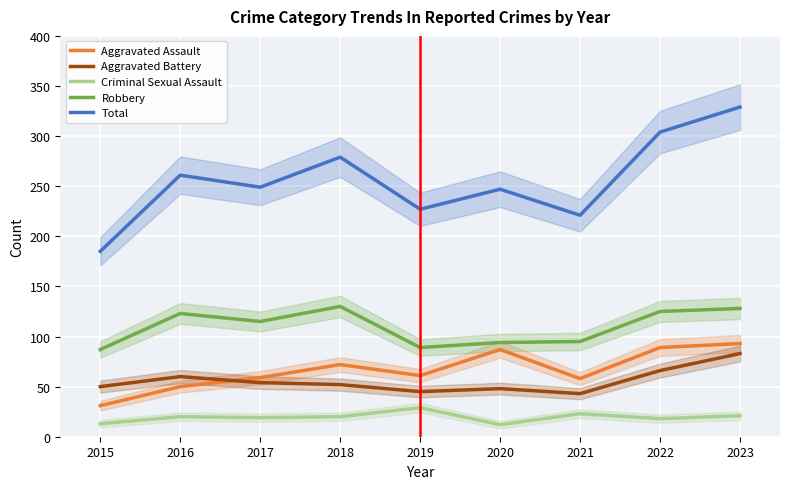

At which category does Robbery reach its first local valley?

2017